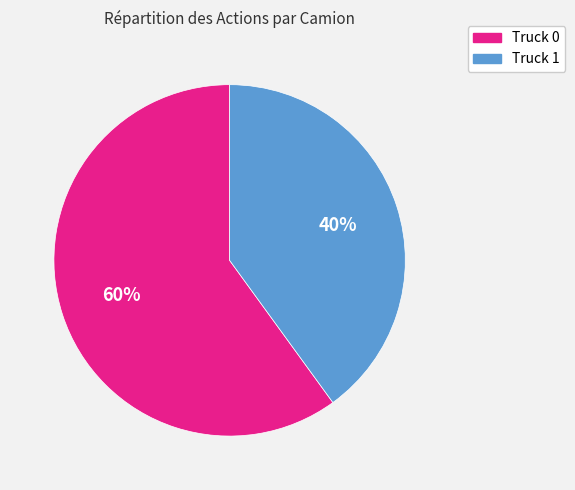

How many slices are in this pie chart?

2